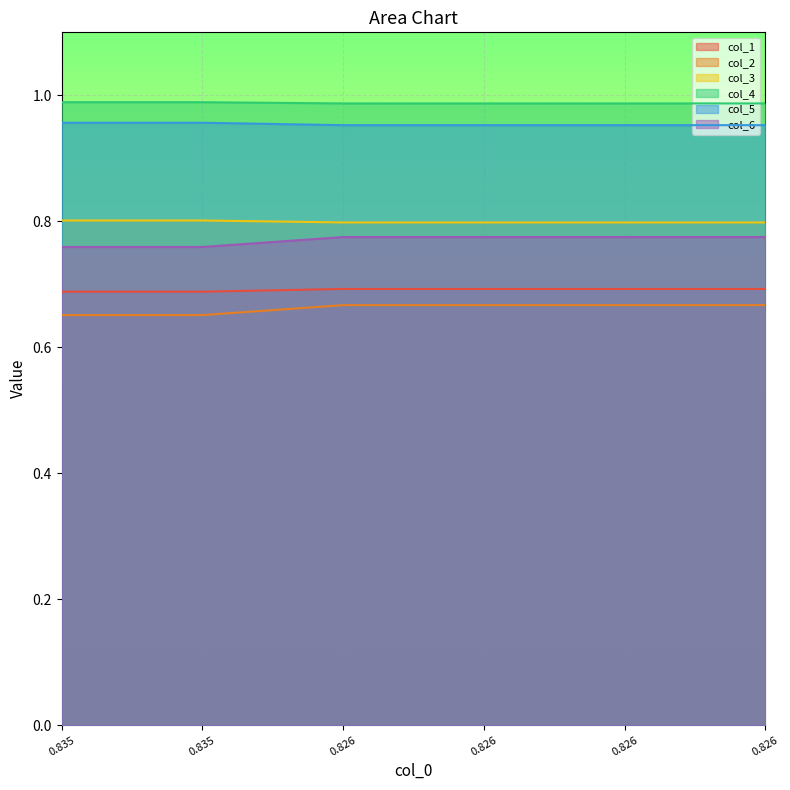

Does the chart display data point markers on the line(s)?

No